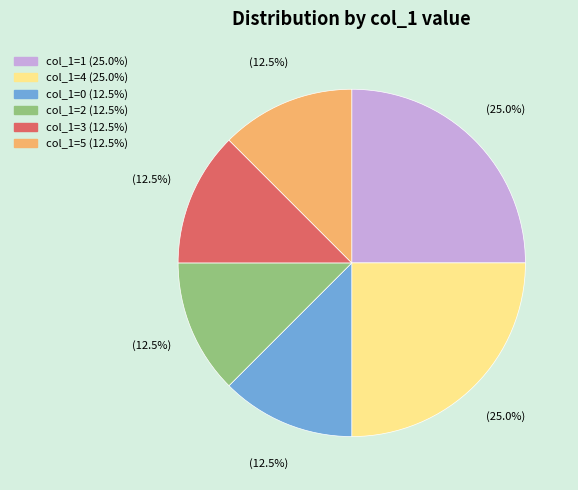

Is there a majority slice in this chart?

No